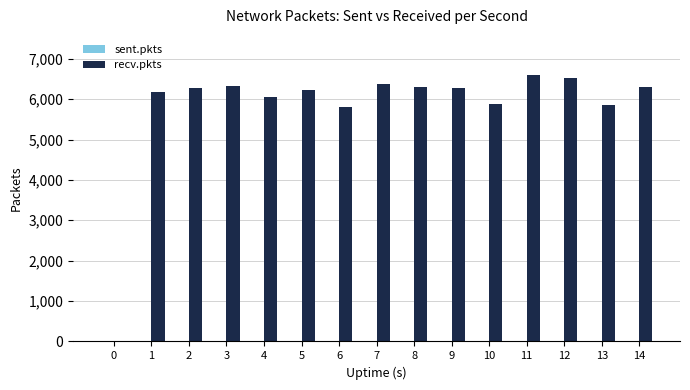

Which series has the largest total across all categories?

recv.pkts